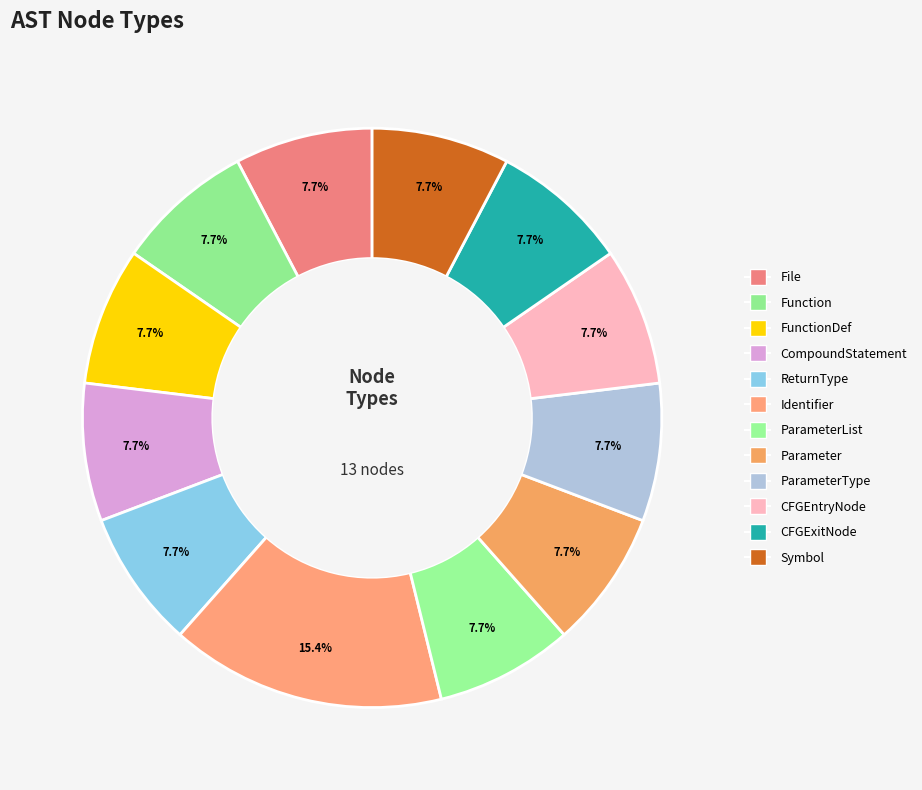

Count the number of slices in the pie.

12